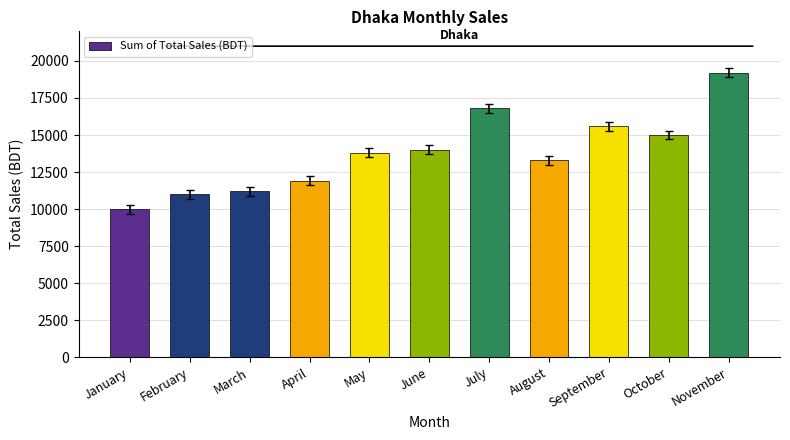

What value does the data have at May, to the nearest 100?

13800